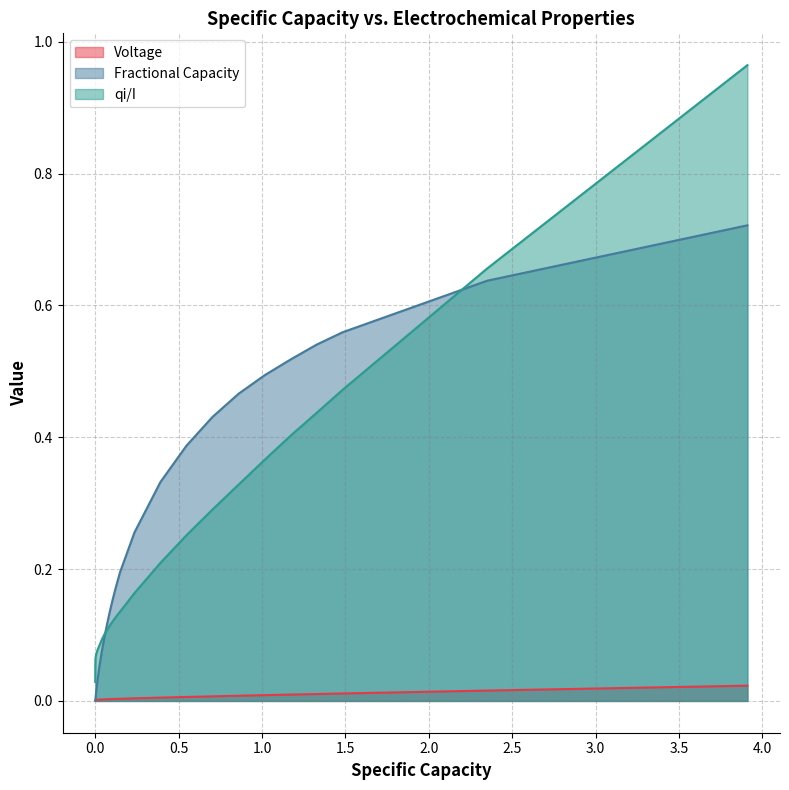

How many series are shown in this chart?

3